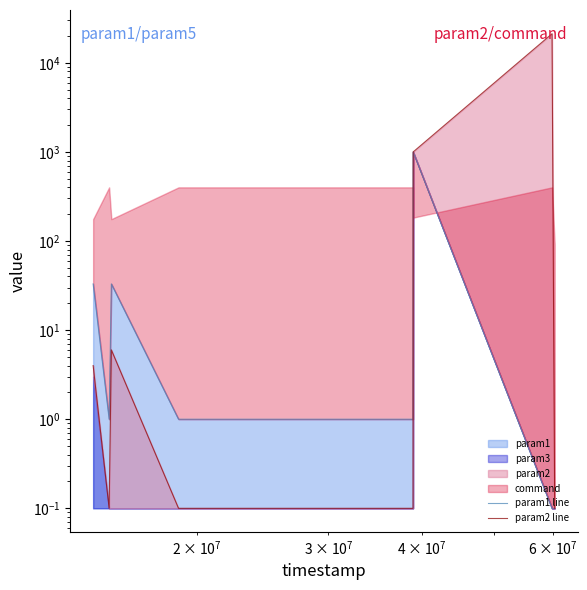

What is the minimum value for param2 line?

0.1